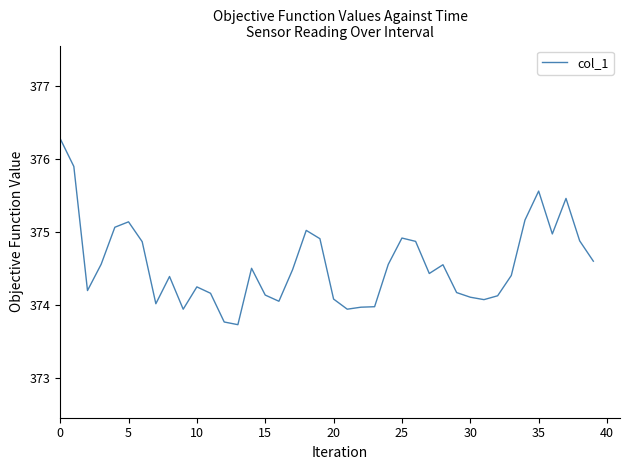

True or false: the data has more than 2 interior local peaks.

True